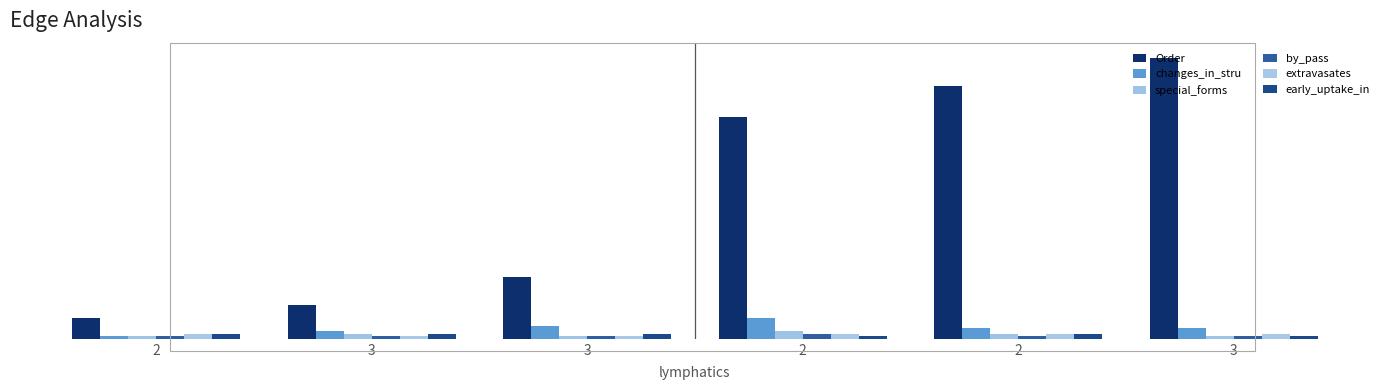

Reading right to left, transcribe all the data shown in this chart.

Order: 3=109	2=98	2=86	3=24	3=13	2=8
changes_in_stru: 3=4	2=4	2=8	3=5	3=3	2=1
special_forms: 3=1	2=2	2=3	3=1	3=2	2=1
by_pass: 3=1	2=1	2=2	3=1	3=1	2=1
extravasates: 3=2	2=2	2=2	3=1	3=1	2=2
early_uptake_in: 3=1	2=2	2=1	3=2	3=2	2=2